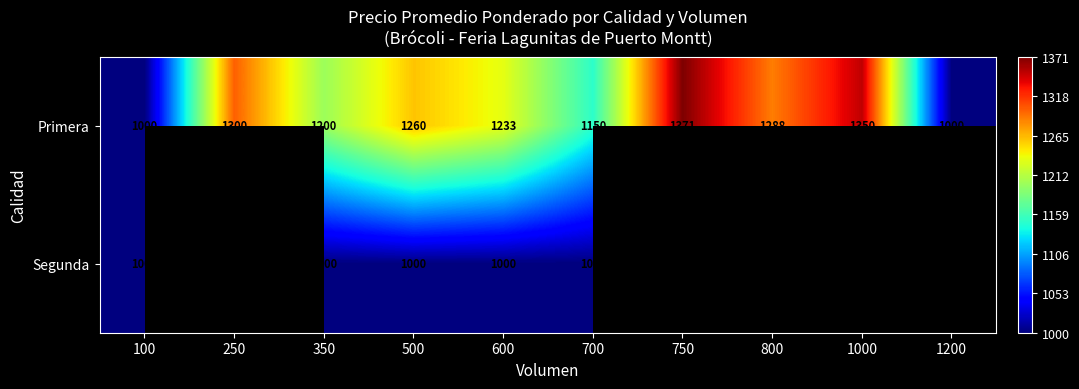

The value of Segunda at 600 is 1403. True or false?

False